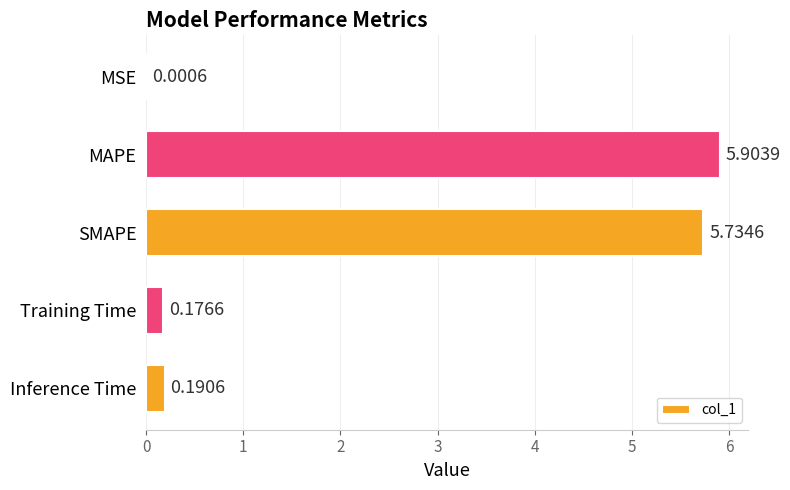

Which has a higher value, MSE or Inference Time?

Inference Time